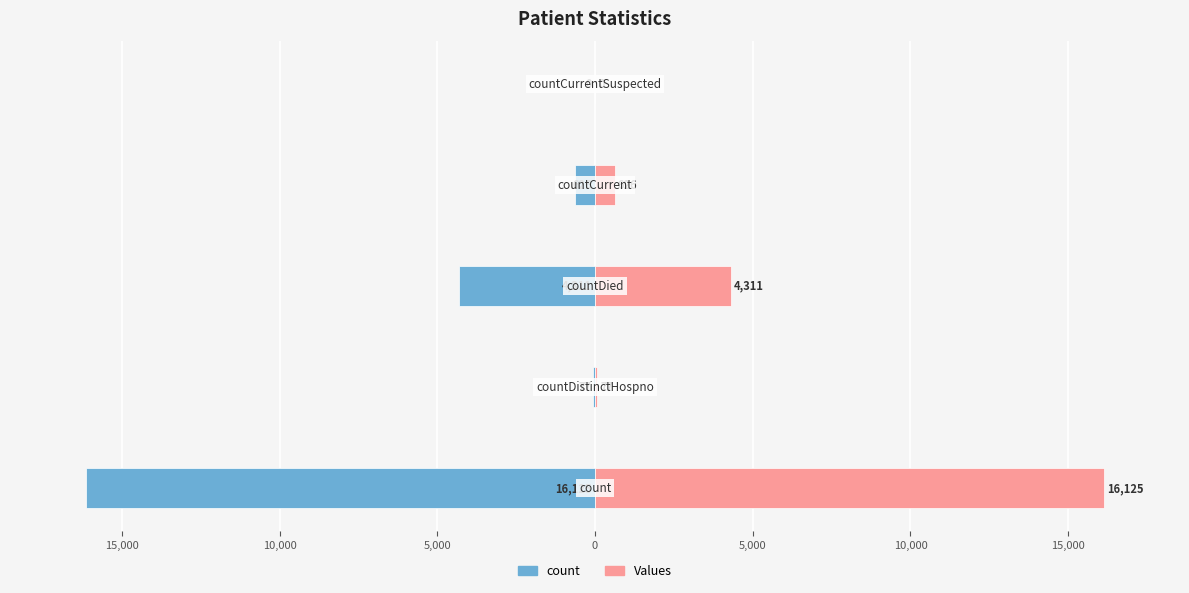

How many series are shown in this chart?

2